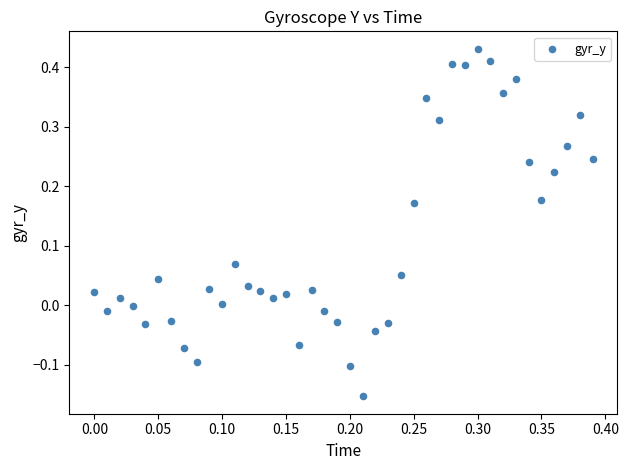

What is the range of Y values (max minus min)?

0.6